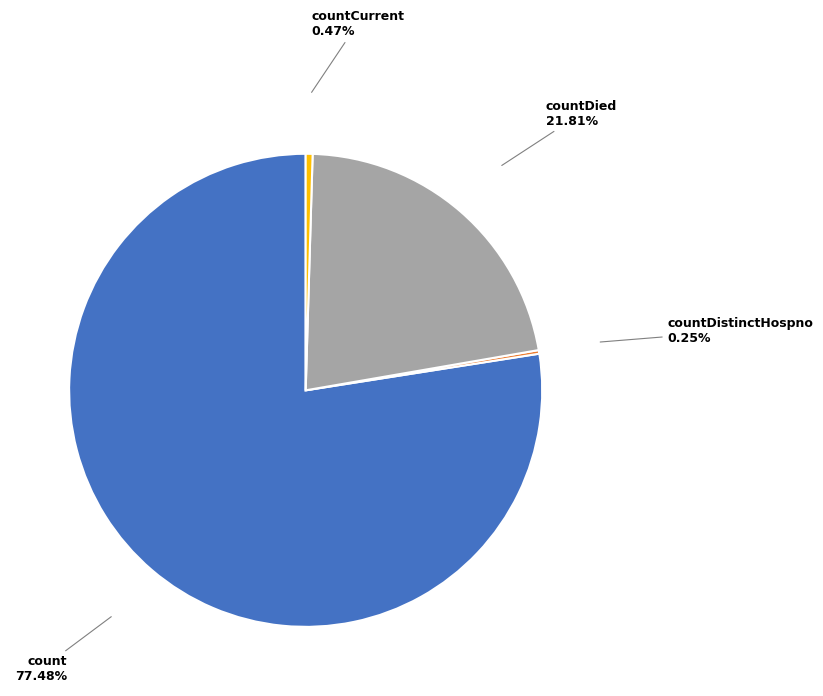

Is there any slice that represents more than half of the pie?

Yes